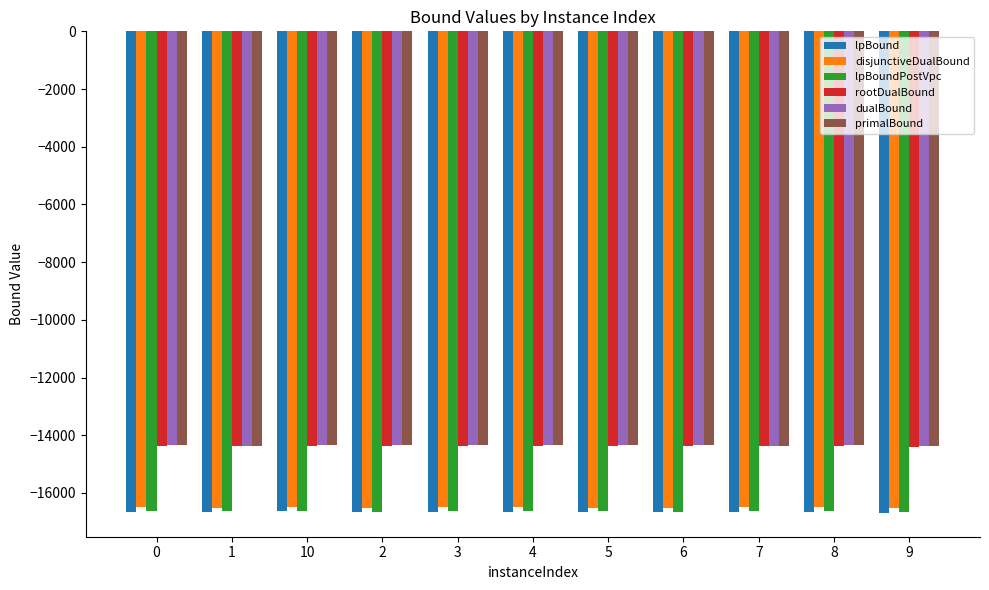

What is the total value across all series at 9?

-92989.0